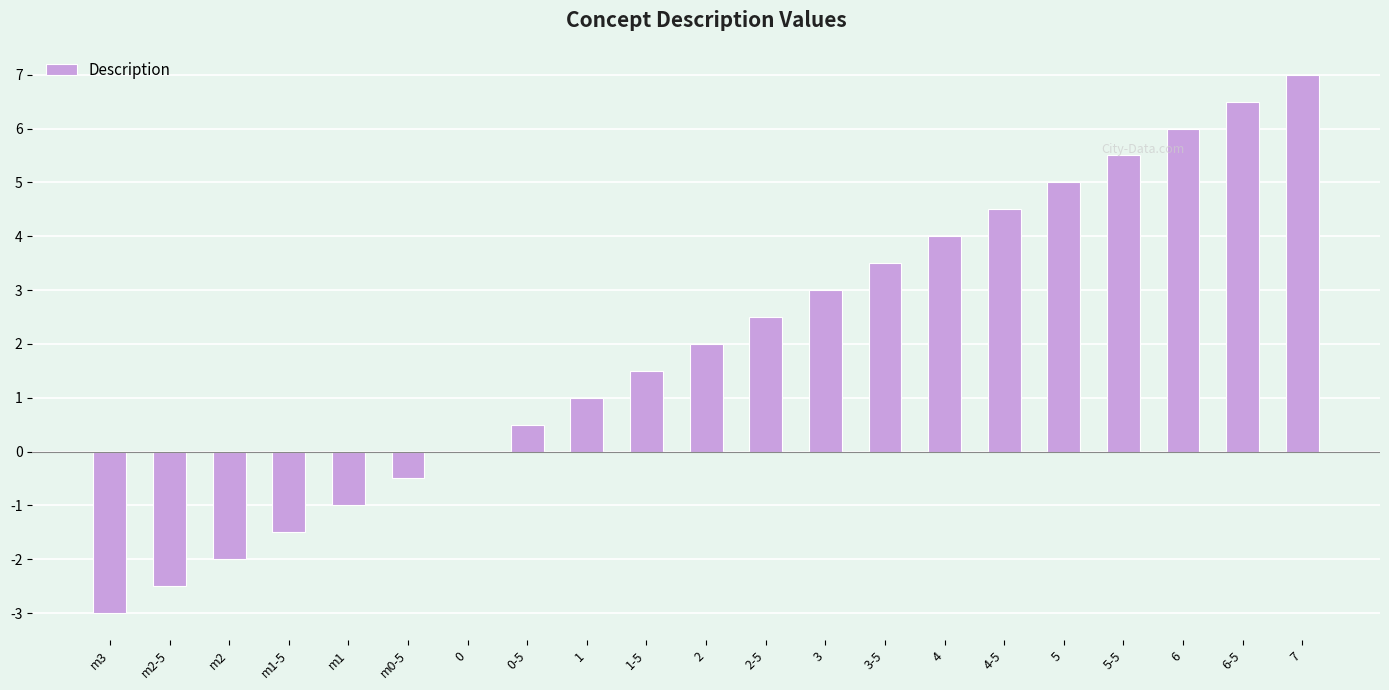

The value at 1 is 1.0. True or false?

True